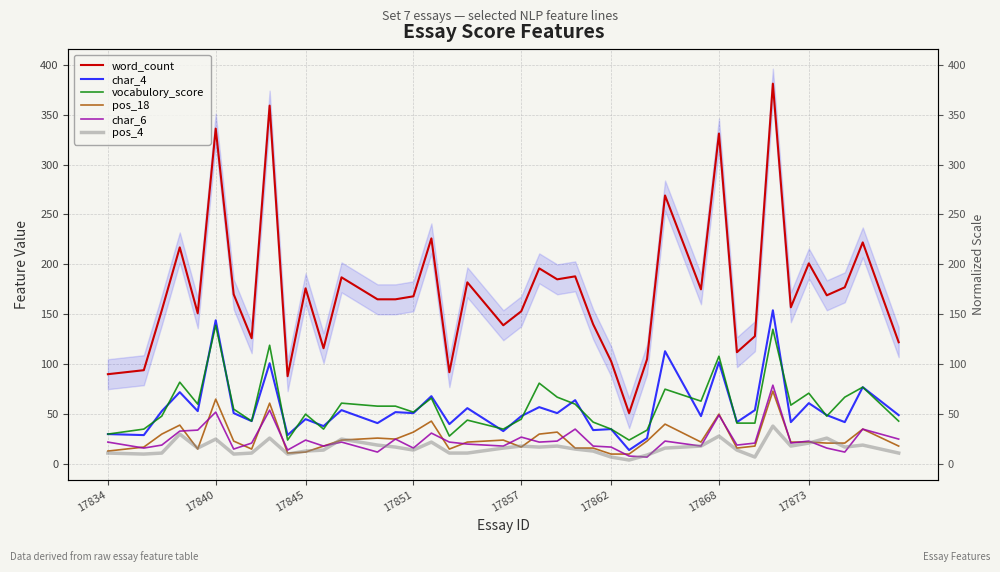

Is this an area chart (filled region under the line)?

No